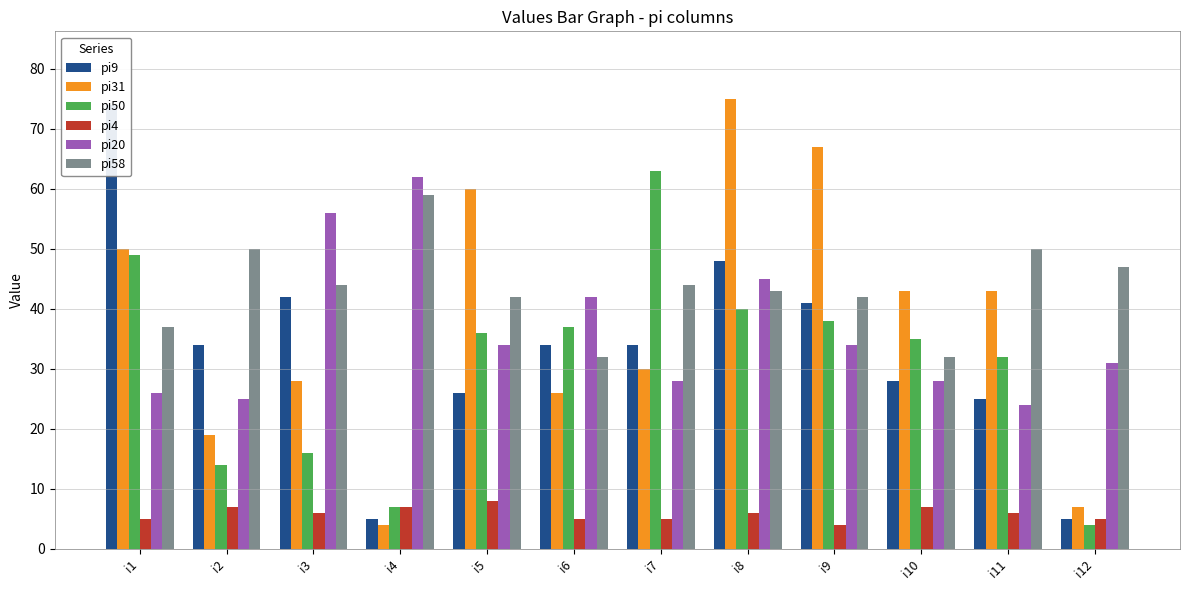

Which category has the lowest value in the pi50 series?

i12